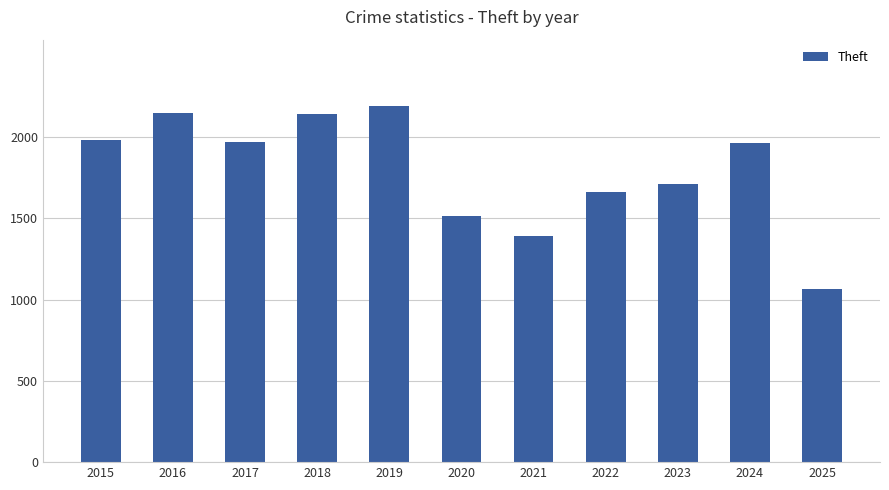

Which label corresponds to the smallest value in the chart?

2025